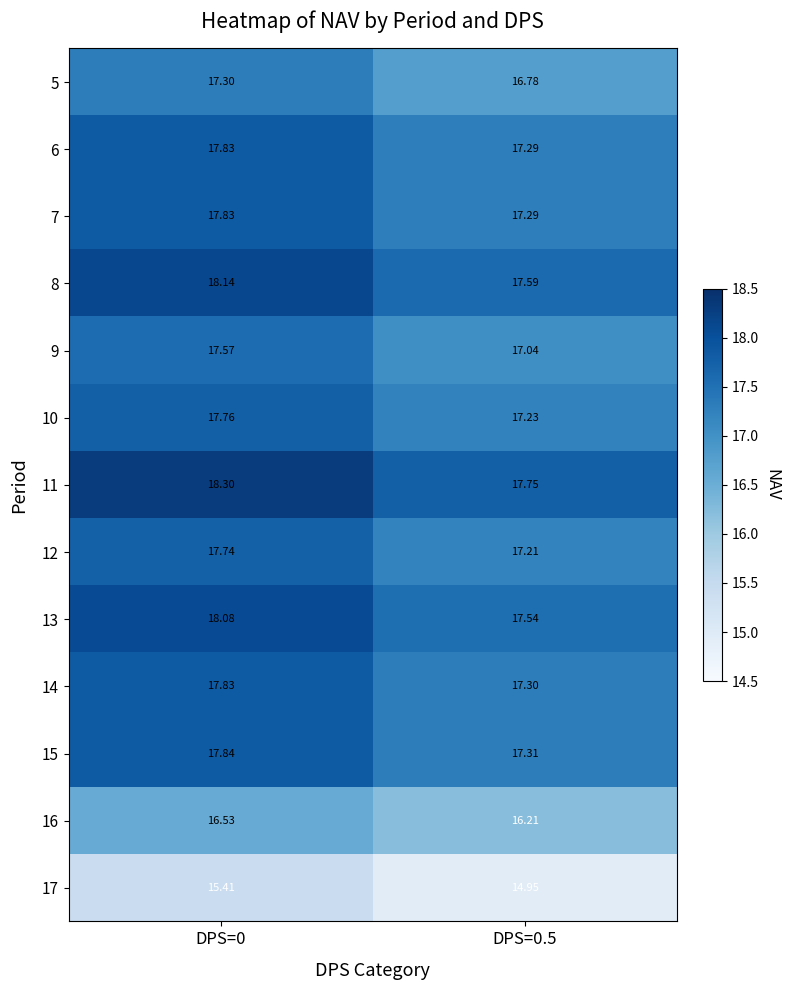

Is the value of 11 at DPS=0.5 greater than the value of 16 at DPS=0.5?

Yes